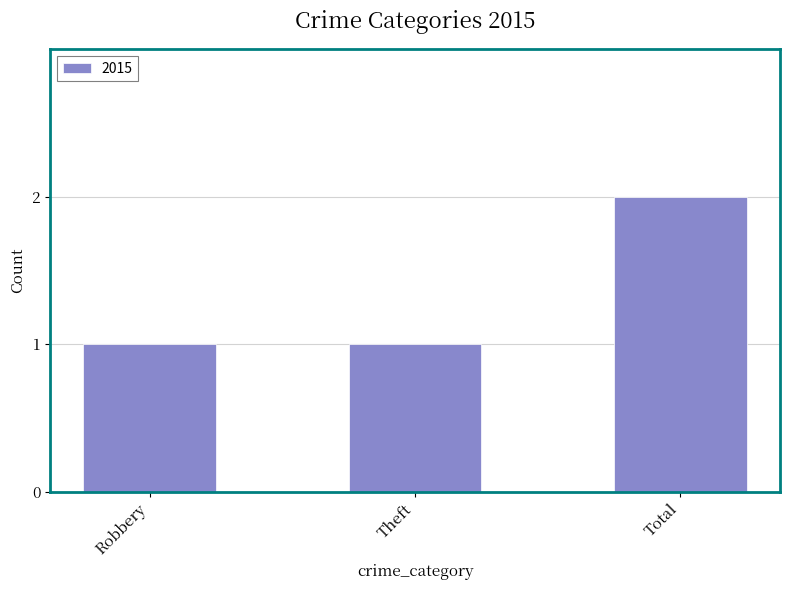

Reading left to right, list all the values displayed in this chart.

Robbery=1	Theft=1	Total=2